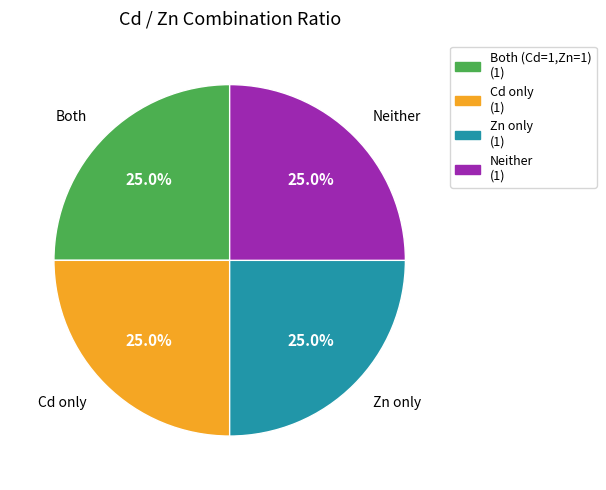

Is there any slice that represents more than half of the pie?

No